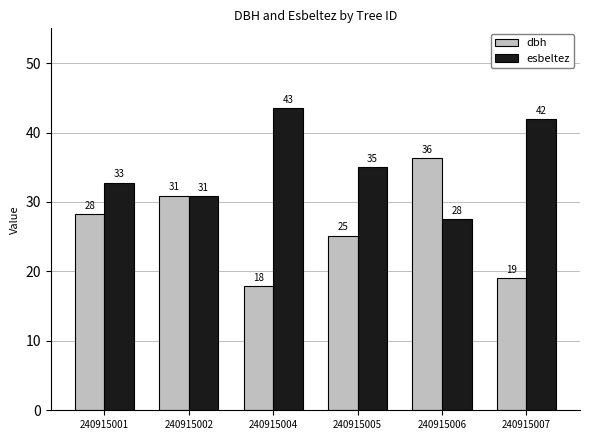

List the labels in order of dbh value, smallest first.

240915004, 240915007, 240915005, 240915001, 240915002, 240915006